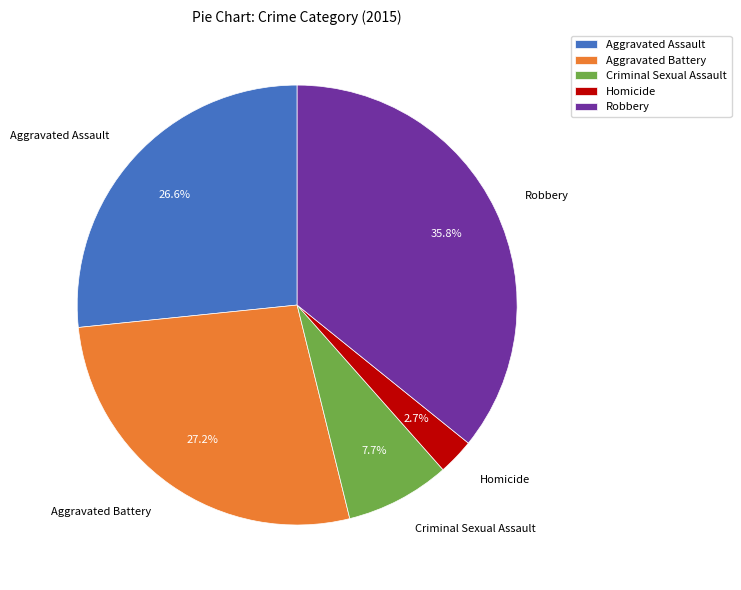

How much of the chart is everything except Criminal Sexual Assault?

92.3%